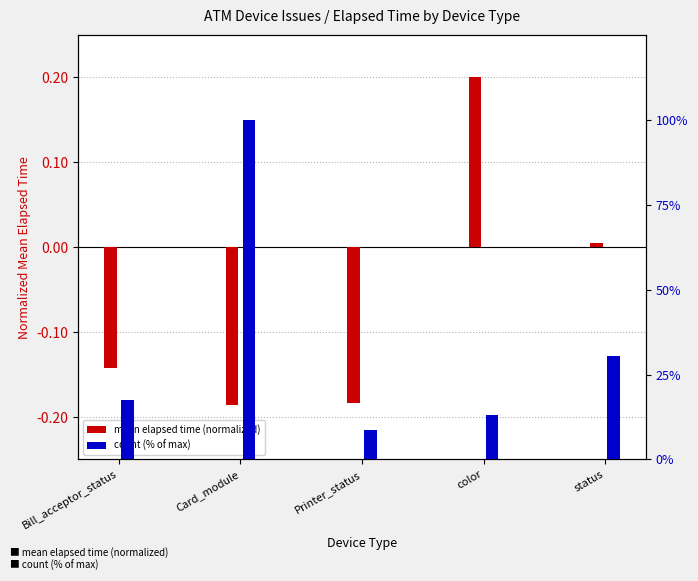

Which series has the largest total across all categories?

count (% of max)